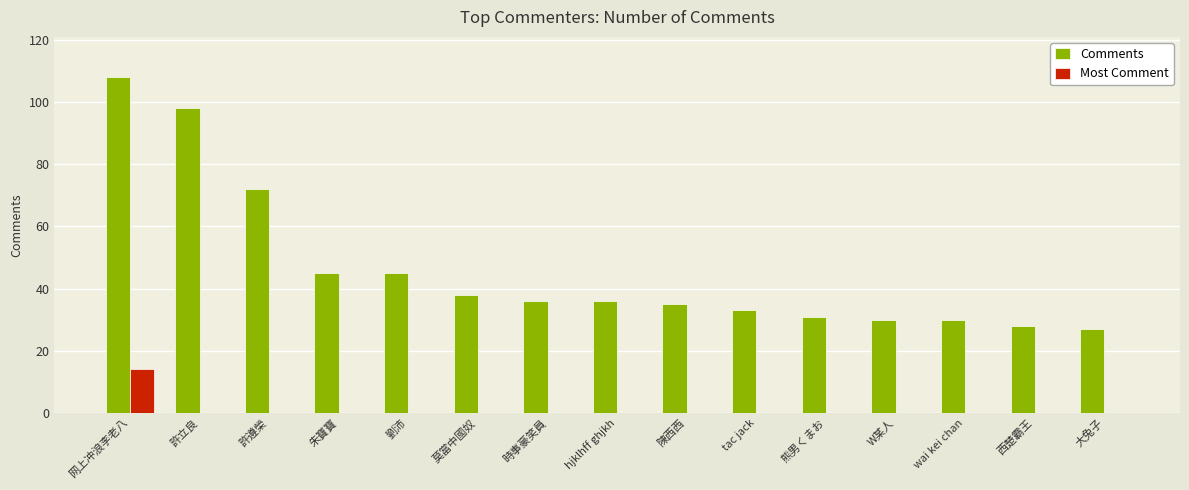

Reading left to right, what are all the values shown in this chart?

Comments: 网上冲浪李老八=108	許立良=98	許遵榮=72	朱寶寶=45	劉沛=45	莫當中國奴=38	時事豪笑員=36	hjklhff ghjkh=36	陳西西=35	tac jack=33	熊男くまお=31	W某人=30	wai kei chan=30	西楚霸王=28	大兔子=27
Most Comment: 网上冲浪李老八=14	許立良=0	許遵榮=0	朱寶寶=0	劉沛=0	莫當中國奴=0	時事豪笑員=0	hjklhff ghjkh=0	陳西西=0	tac jack=0	熊男くまお=0	W某人=0	wai kei chan=0	西楚霸王=0	大兔子=0